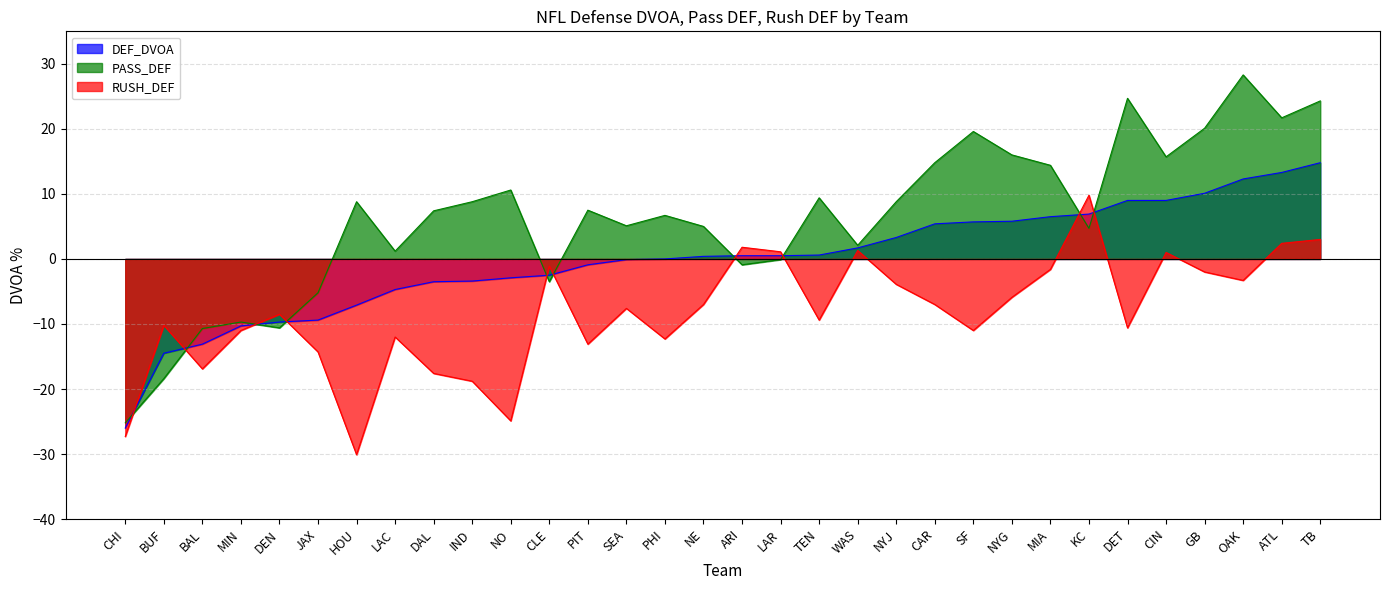

How many times do PASS_DEF and DEF_DVOA cross each other?

10